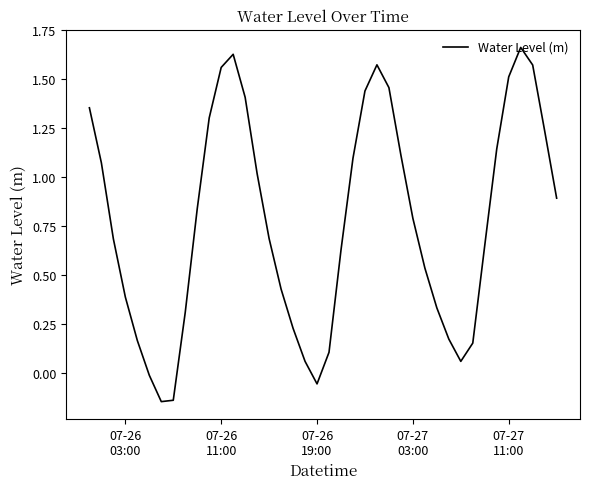

Count the number of values greater than 0.

36